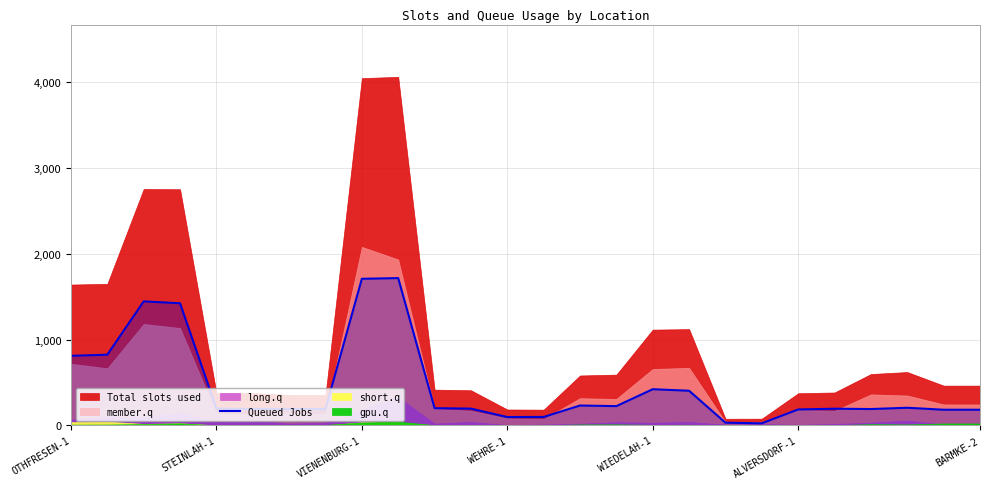

What is the minimum value shown in the chart?

24